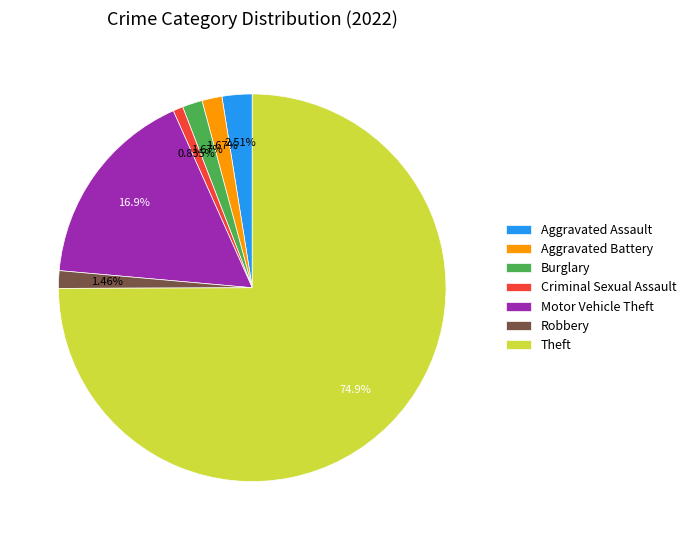

Is it true that Criminal Sexual Assault is 1% of the pie?

True